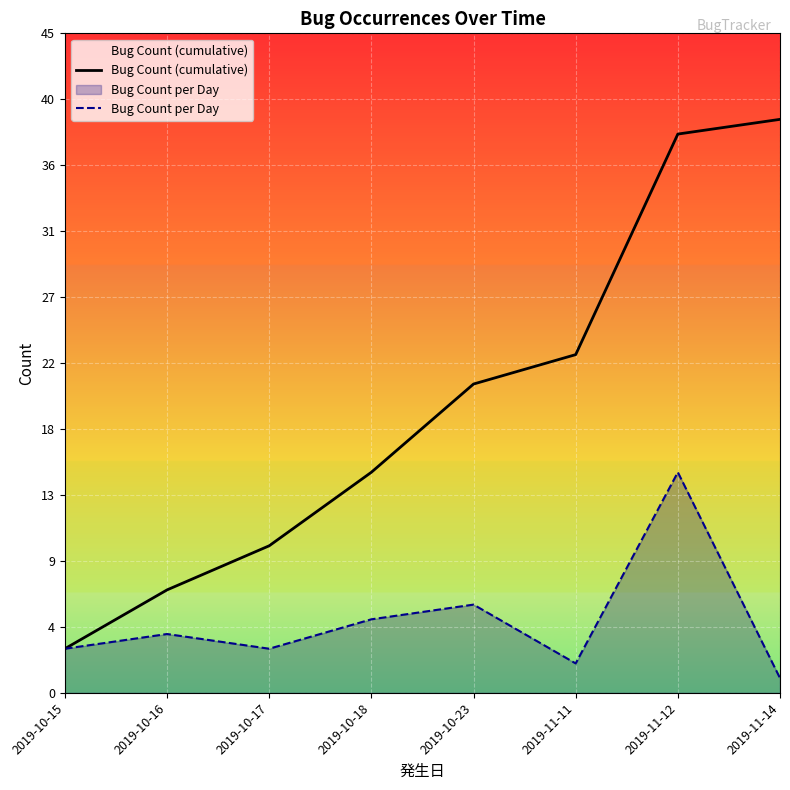

What is the smallest value displayed?

1